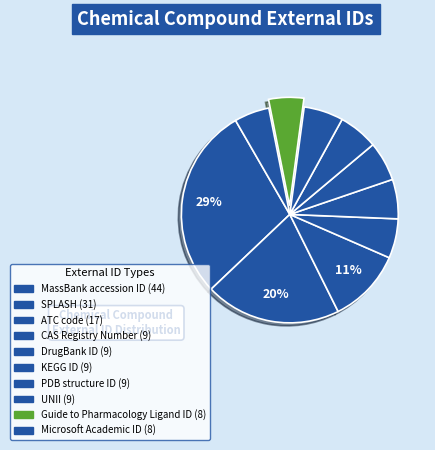

What percentage is the Microsoft Academic ID slice, to the nearest percent?

5%